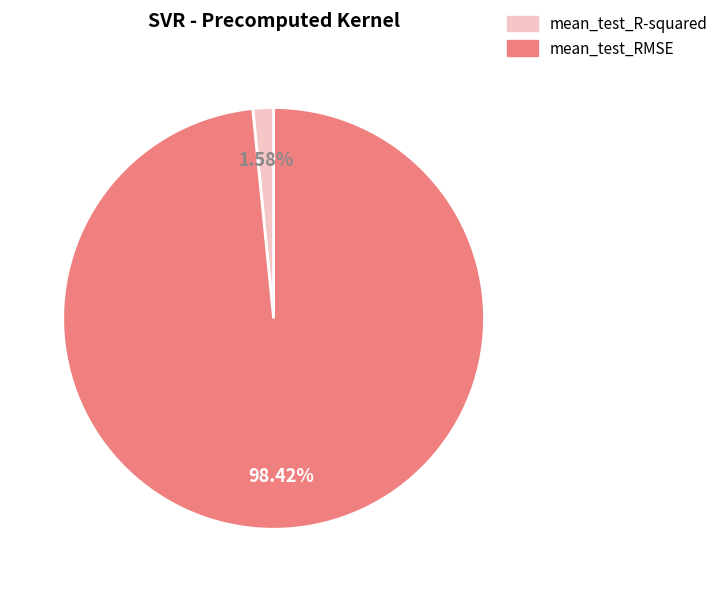

How many slices are in this pie chart?

2